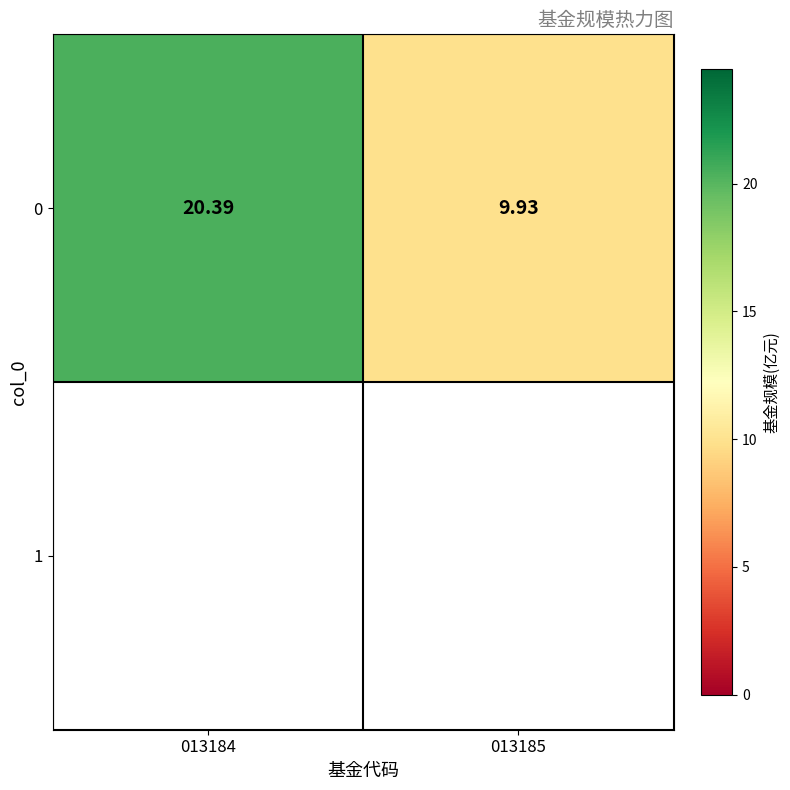

Is it true that the value at 013185 is 9.9?

True